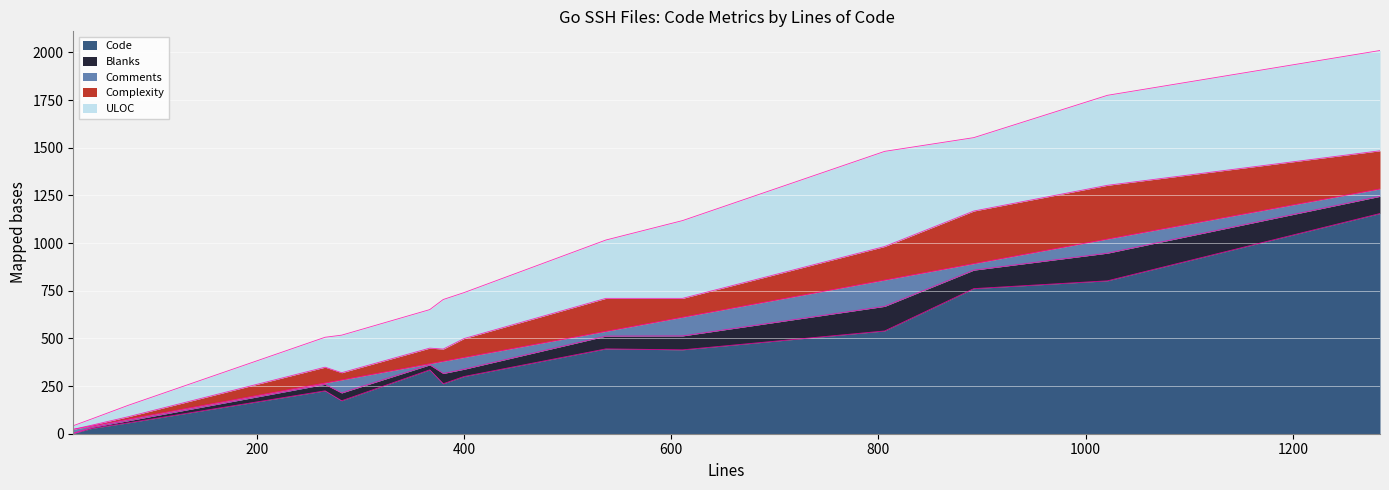

The value of ULOC at client_auth_test.go is 740. True or false?

False